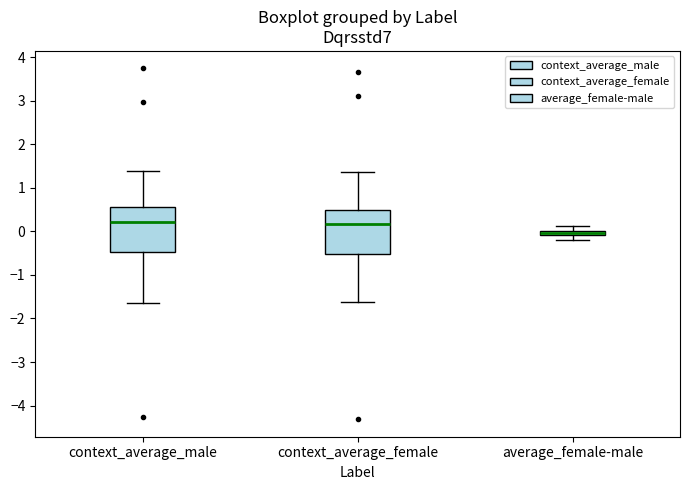

Where does the lower whisker of the box for average_female-male end on the y-axis? The values are not printed on the chart, so give them approximately, as read against the axis.

-0.2